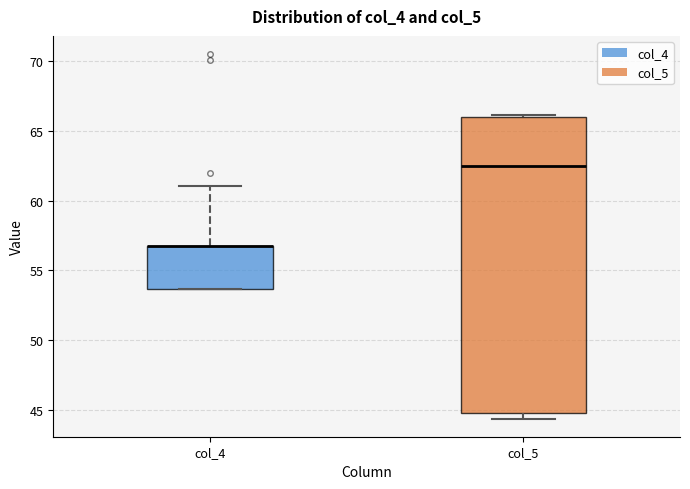

Reading left to right, read every box against the y-axis: the position of its median line, the range the box covers, and the ends of its whiskers. The values are not printed on the chart, so give them approximately, as read against the axis.

col_4: median 56.5 (drawn on the box's upper edge), box 53.5 to 56.5, whiskers 53.5 to 61.0
col_5: median 62.5, box 44.5 to 66.0, whiskers 44.5 (just below the box's lower edge) to 66.0 (just above the box's upper edge)